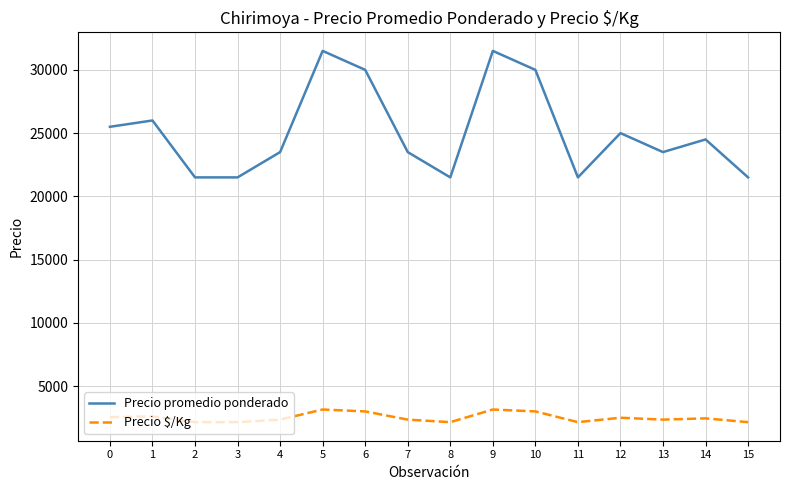

Which series has the widest spread of values?

Precio promedio ponderado